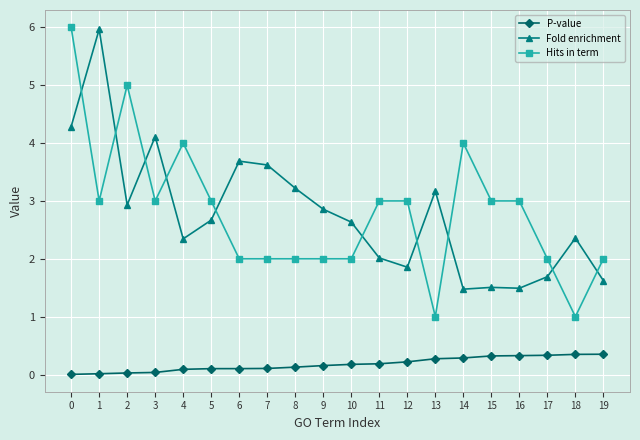

Which series has the widest spread of values?

Hits in term